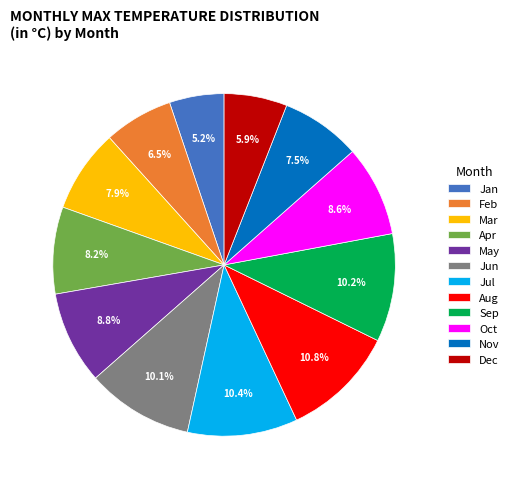

What is the smallest slice in the pie chart?

Jan